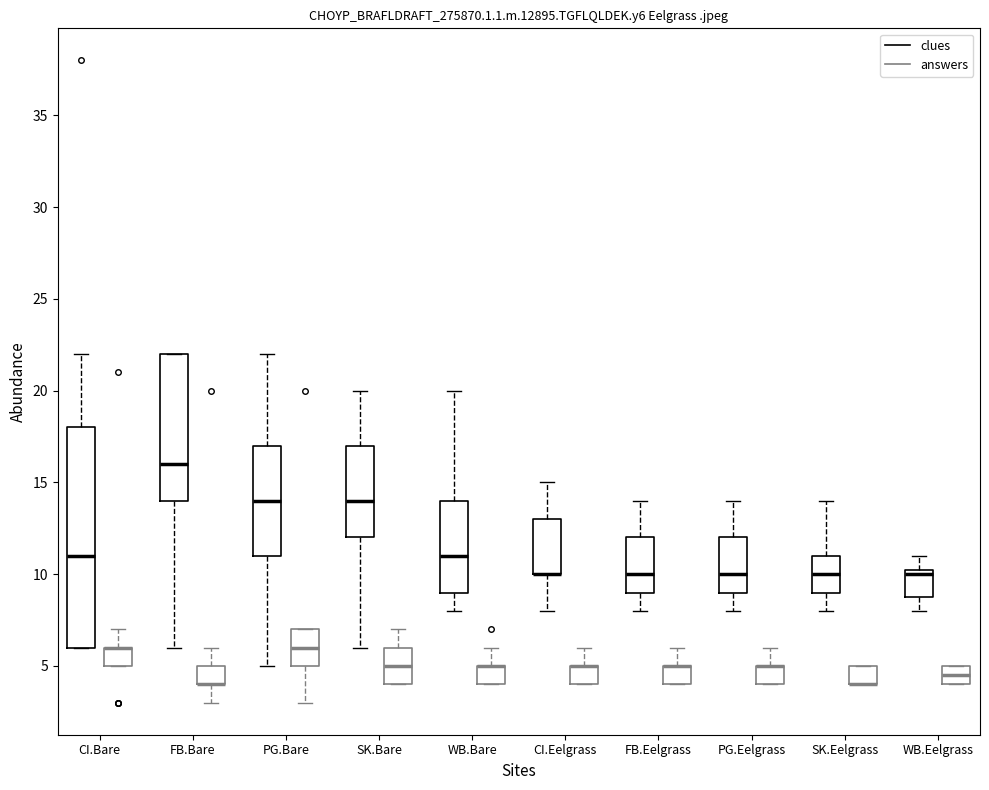

Where is the lower edge of the box for CI.Eelgrass (clues) on the y-axis? The values are not printed on the chart, so give them approximately, as read against the axis.

10.0